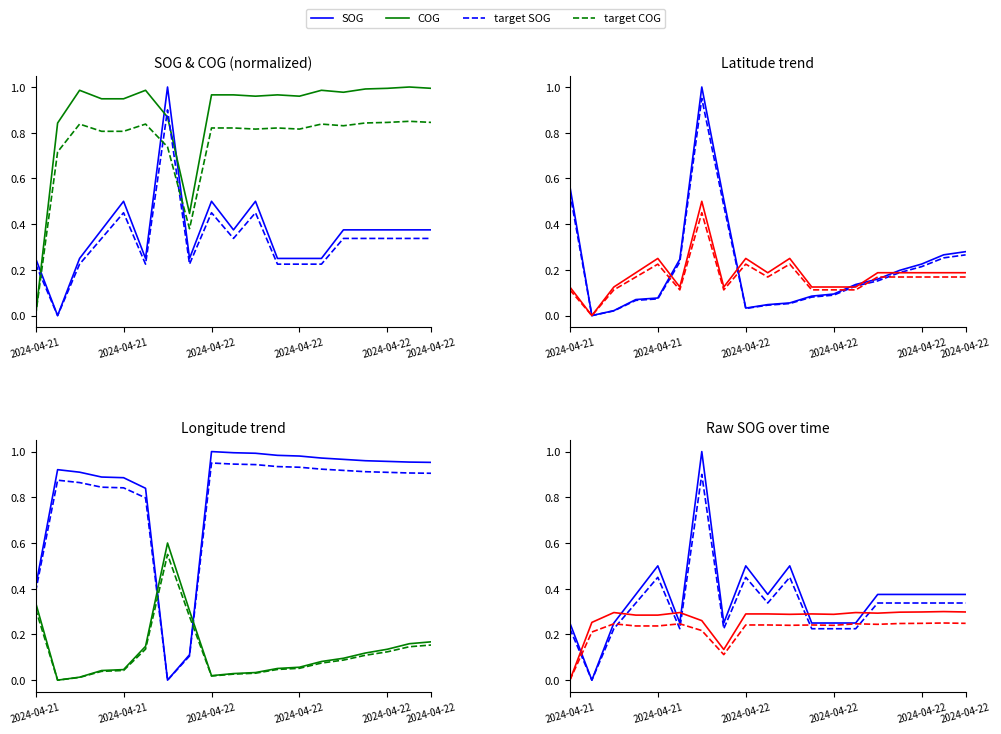

The COG series shows 1.8 at 2024-04-22 06:05. True or false?

False